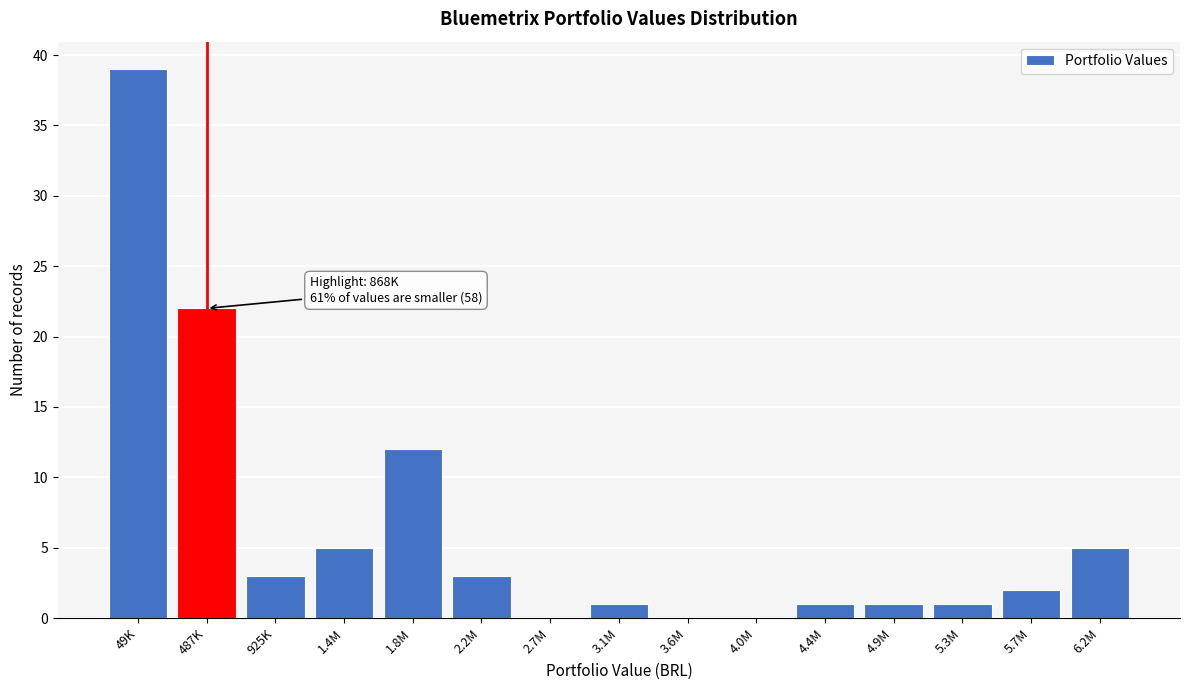

Reading left to right, list all the values displayed in this chart.

49K=39	487K=22	925K=3	1.4M=5	1.8M=12	2.2M=3	2.7M=0	3.1M=1	3.6M=0	4.0M=0	4.4M=1	4.9M=1	5.3M=1	5.7M=2	6.2M=5